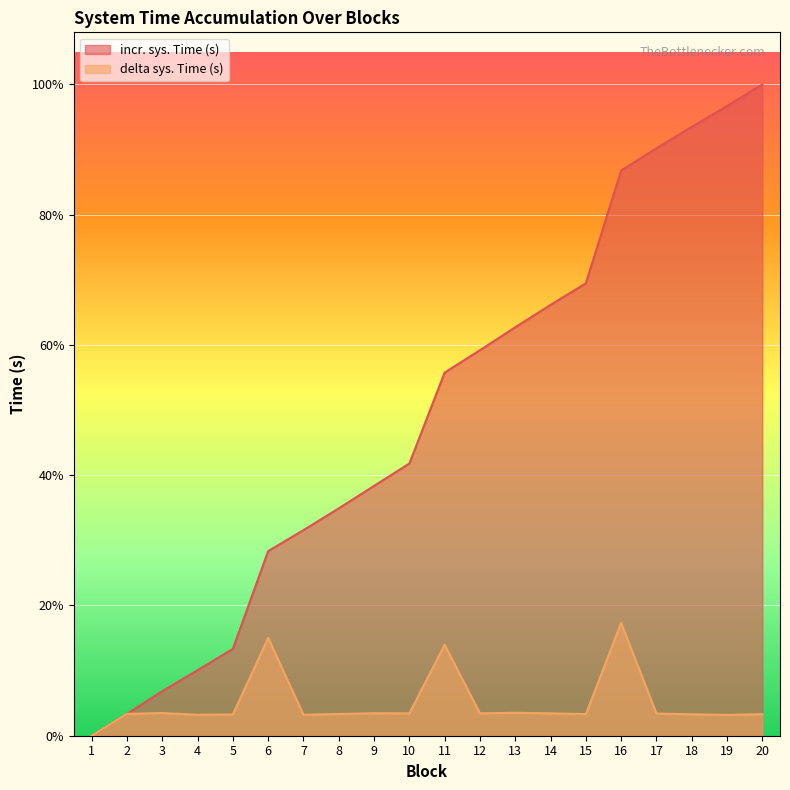

Rank the series at 1 from highest to lowest value.

incr. sys. Time (s), delta sys. Time (s)